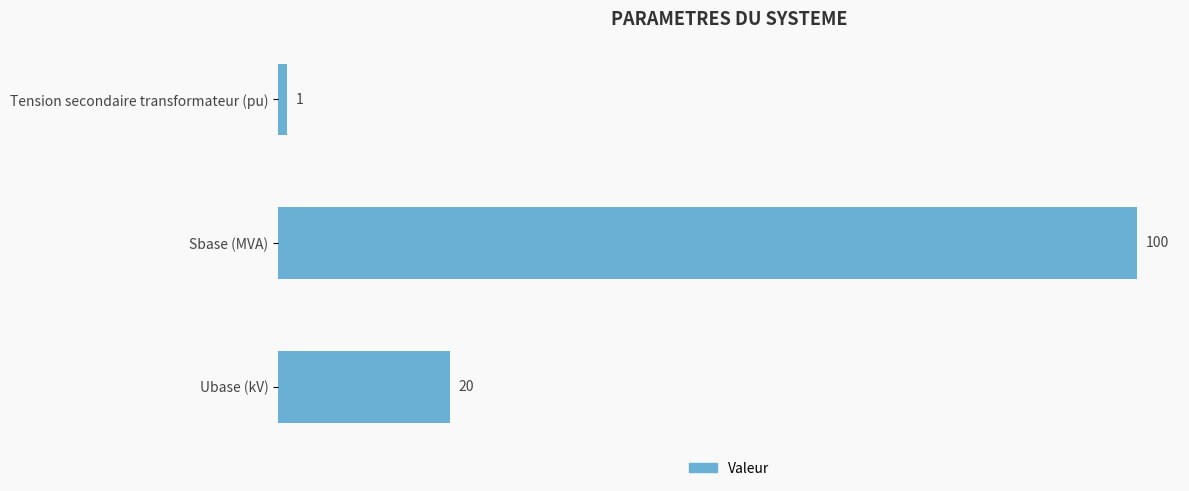

What value does the data have at Sbase (MVA), to the nearest 5?

100